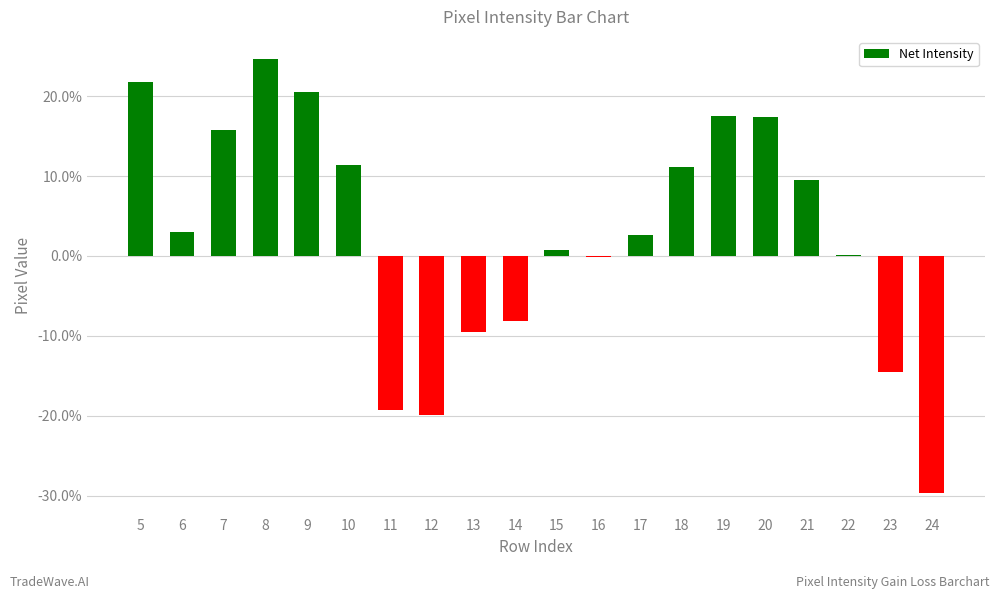

Which label corresponds to the largest value in the chart?

8